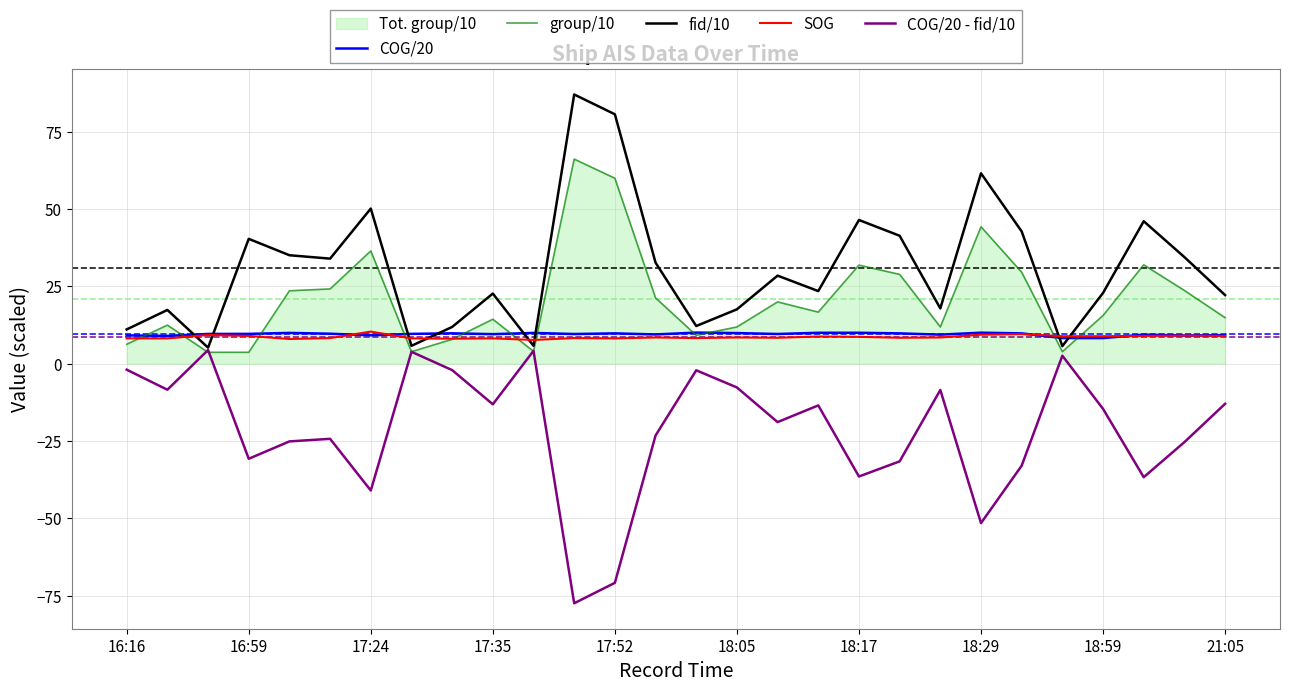

What is the minimum value shown in the chart?

-77.5